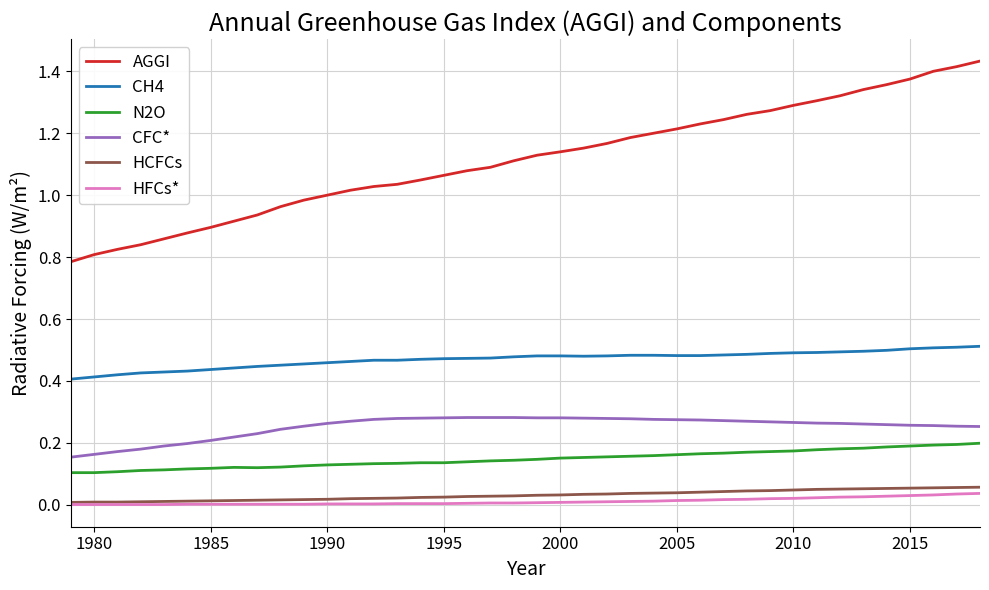

What are all the series names shown in the legend?

AGGI, CH4, N2O, CFC*, HCFCs, HFCs*